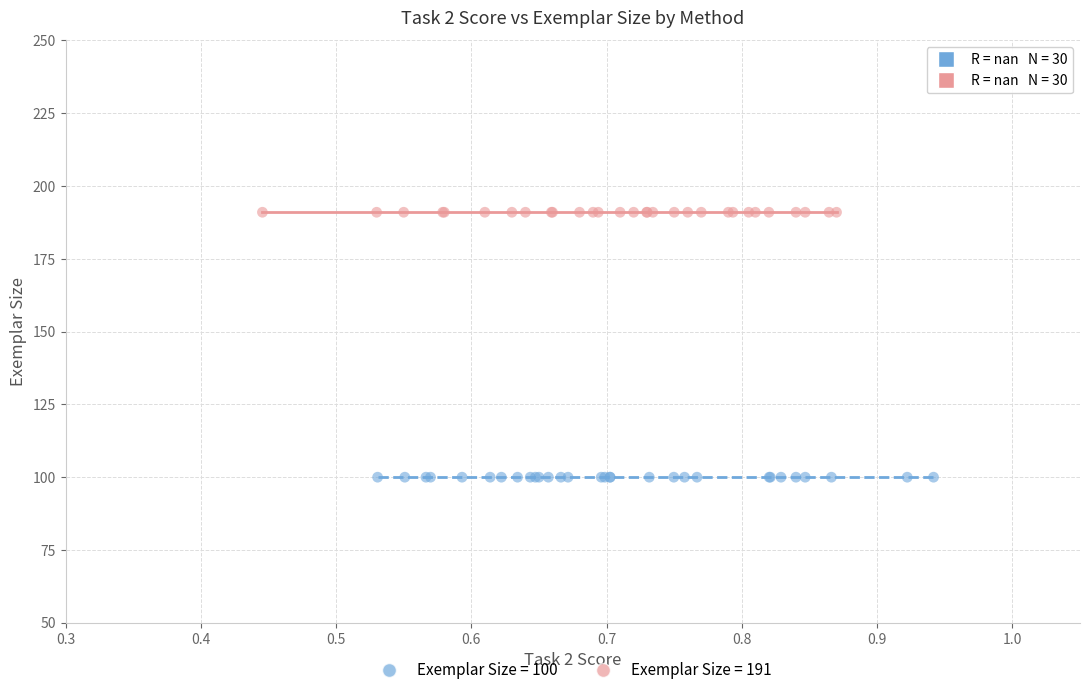

Which series contains the highest Y value?

Exemplar Size = 191